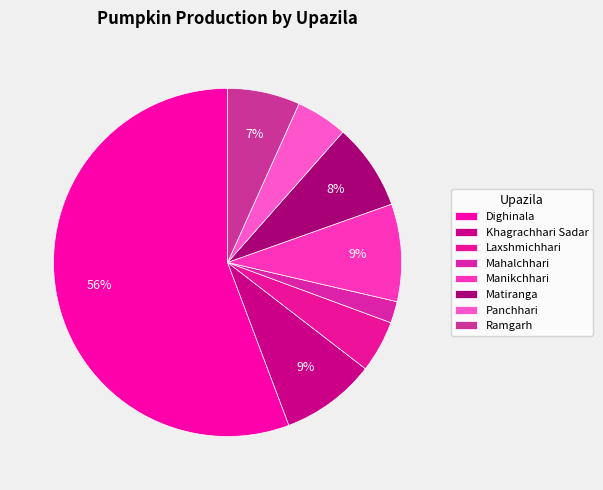

Which slice is the largest?

Dighinala